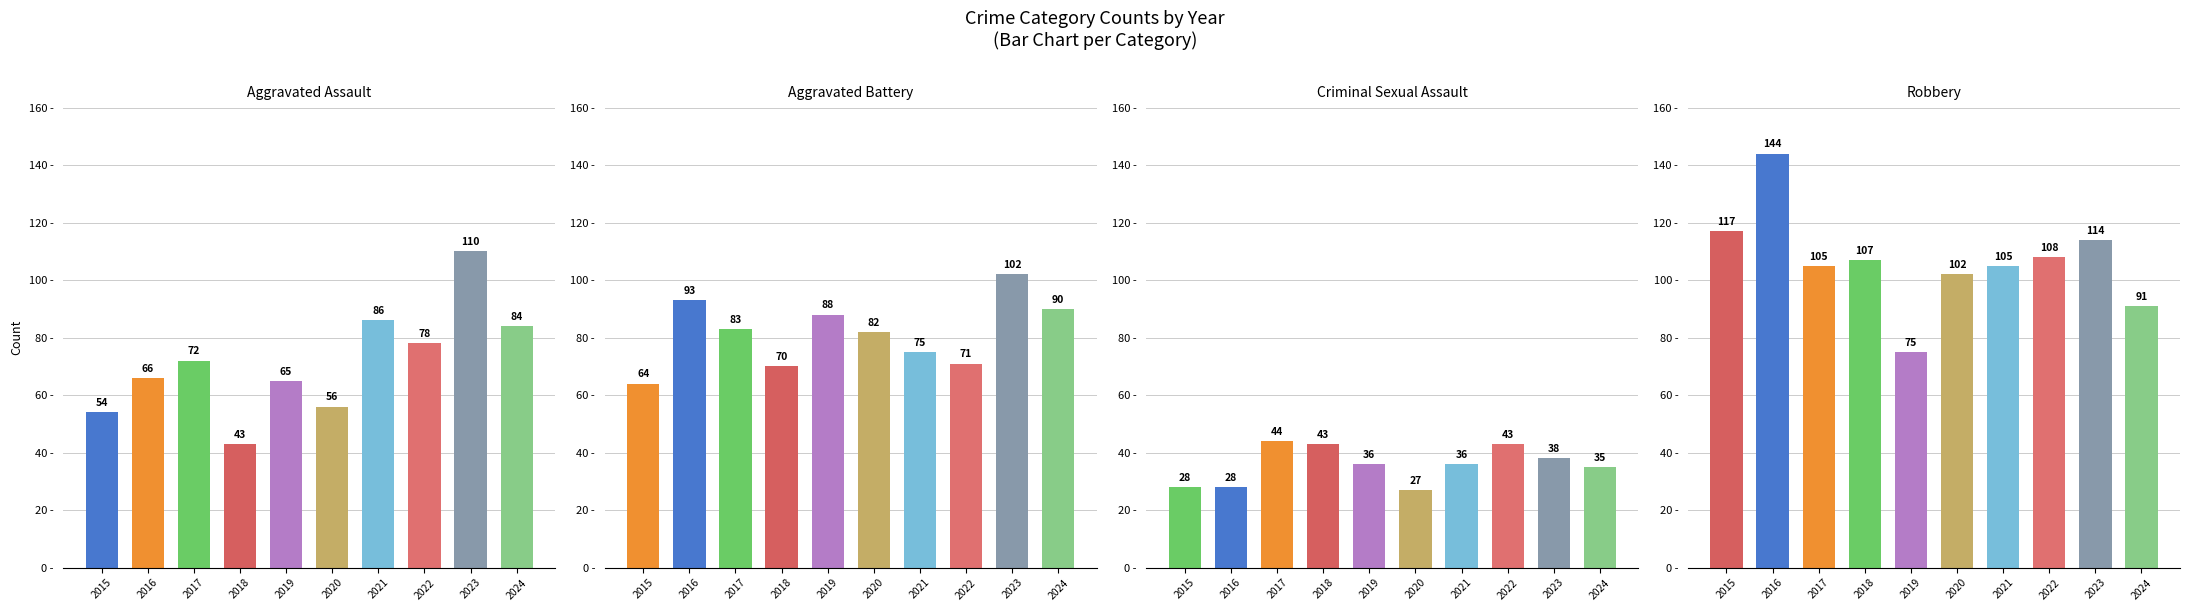

Reading right to left, list all the values displayed in this chart.

Aggravated Assault: 2024=84	2023=110	2022=78	2021=86	2020=56	2019=65	2018=43	2017=72	2016=66	2015=54
Aggravated Battery: 2024=90	2023=102	2022=71	2021=75	2020=82	2019=88	2018=70	2017=83	2016=93	2015=64
Criminal Sexual Assault: 2024=35	2023=38	2022=43	2021=36	2020=27	2019=36	2018=43	2017=44	2016=28	2015=28
Robbery: 2024=91	2023=114	2022=108	2021=105	2020=102	2019=75	2018=107	2017=105	2016=144	2015=117